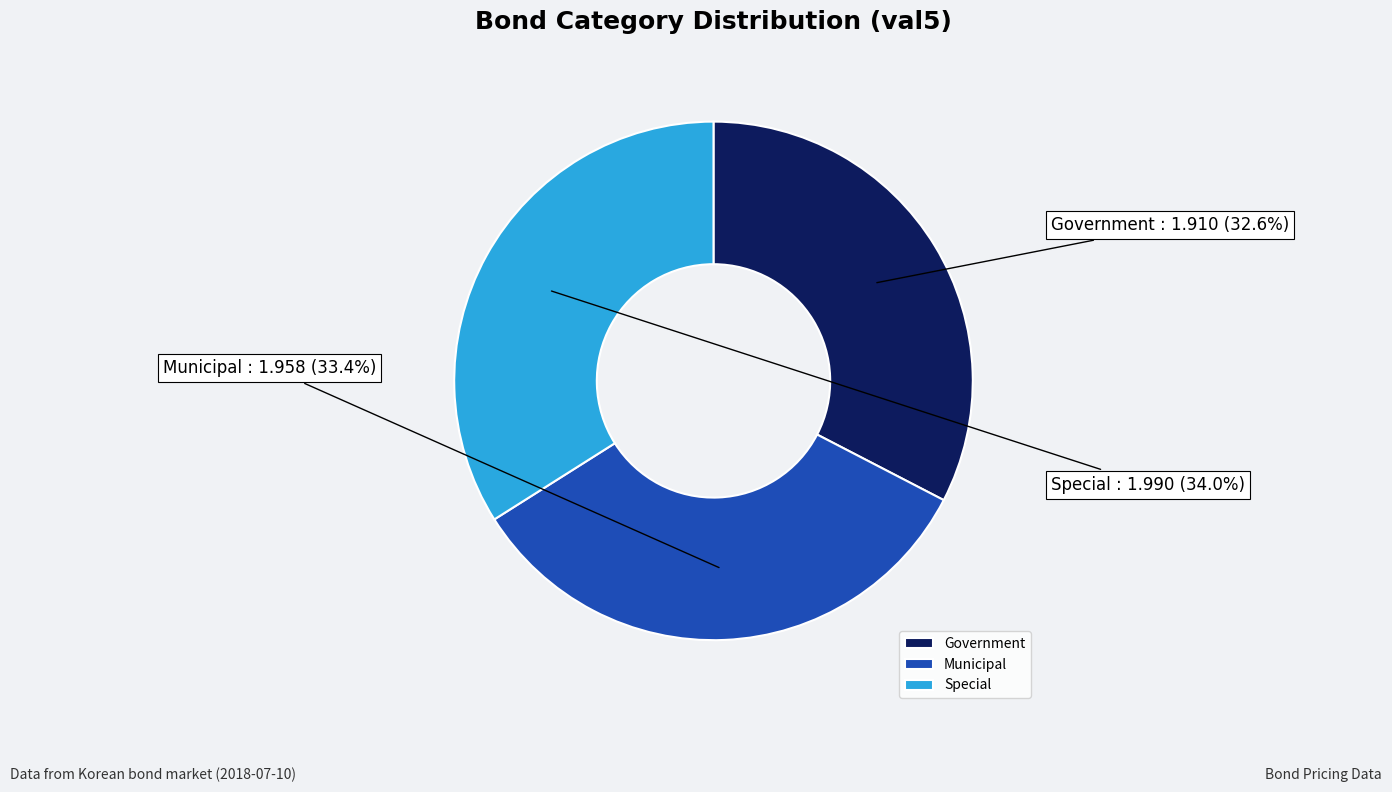

The Special slice represents 43% of the pie. True or false?

False